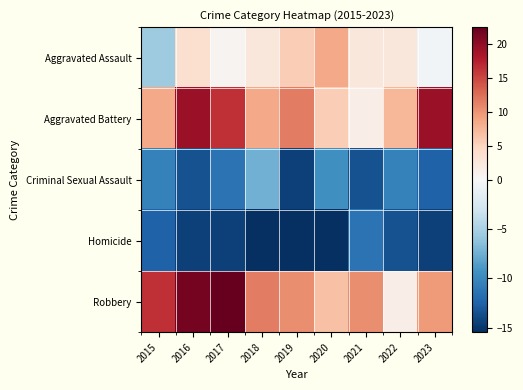

Which series changed the most between 2021 and 2023?

Aggravated Battery